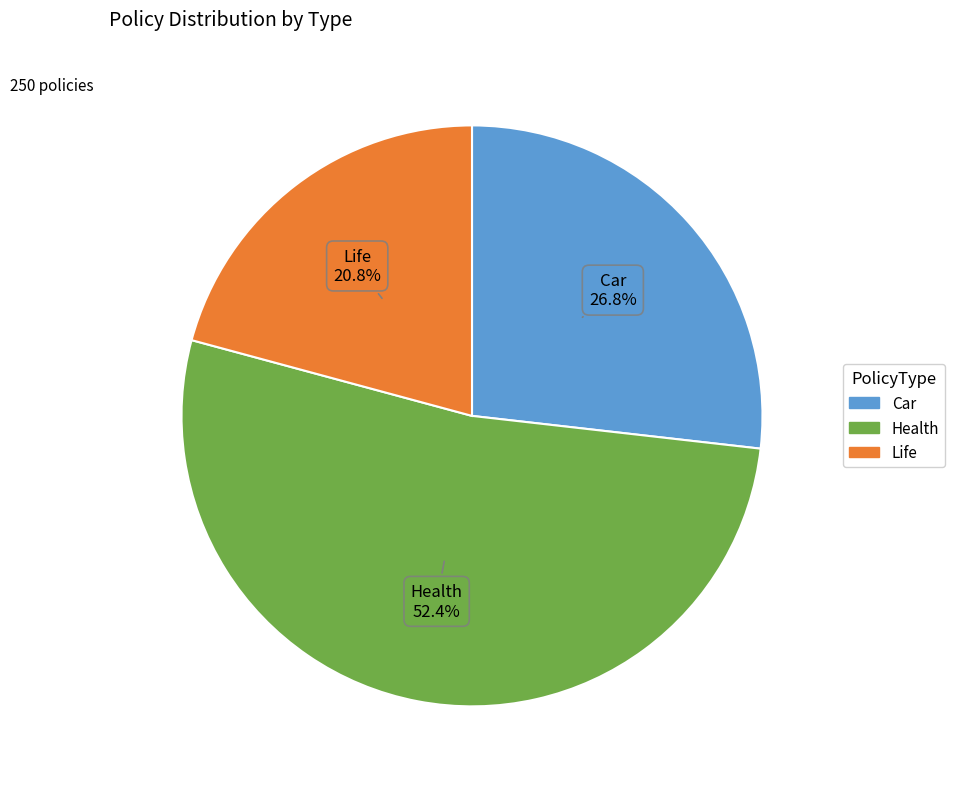

Is Health the majority of the pie?

Yes